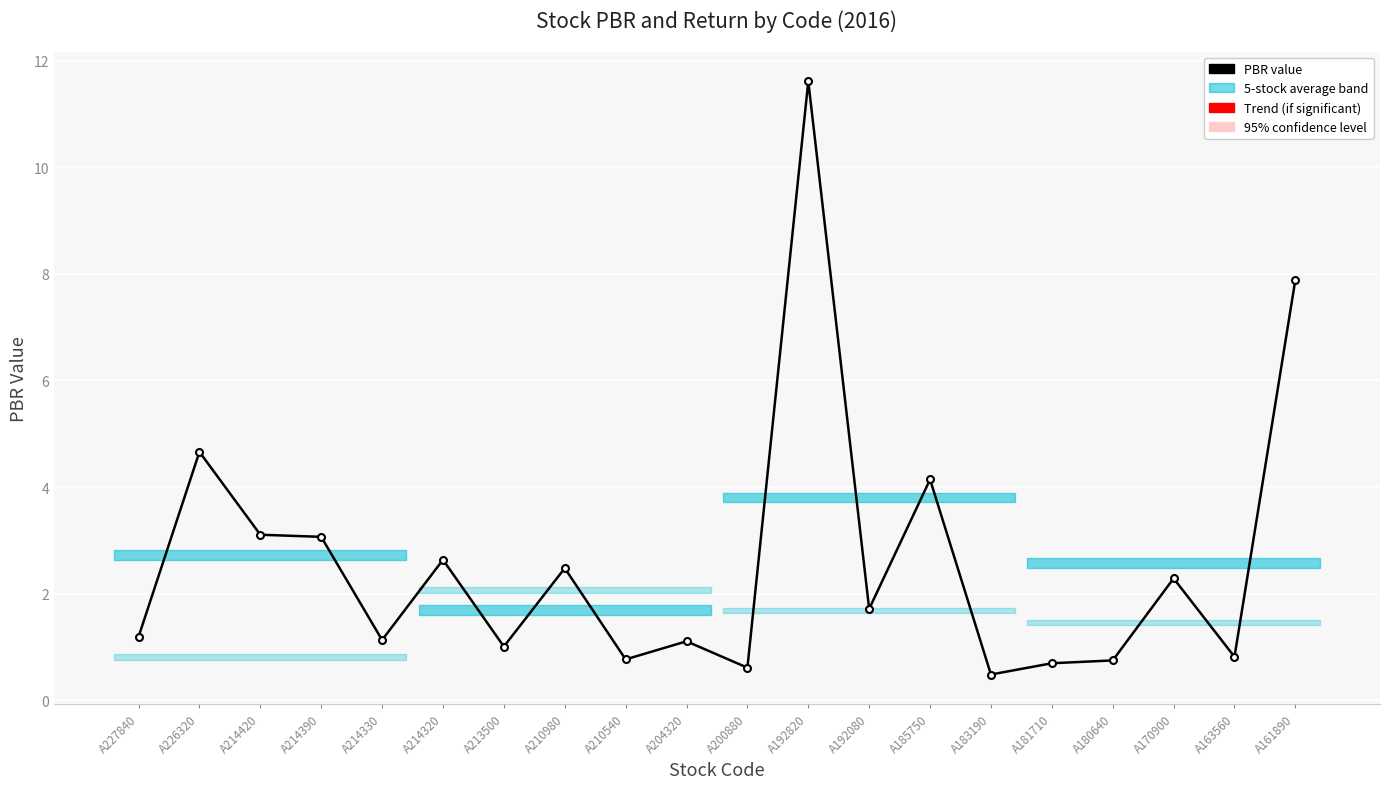

What is the value of the 4th point from the left?

3.1